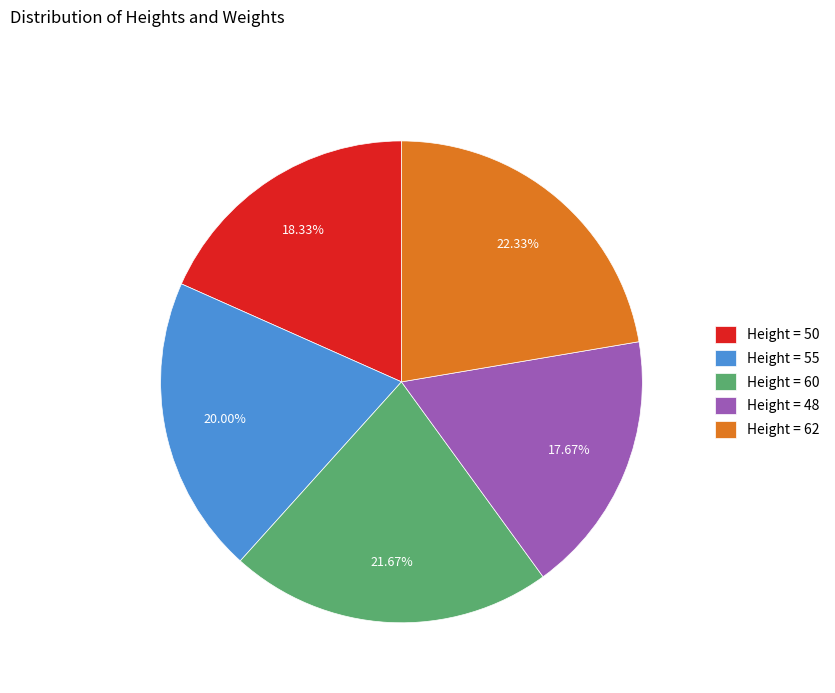

Approximately how many times larger is the value at Height = 62 compared to Height = 55?

1.1